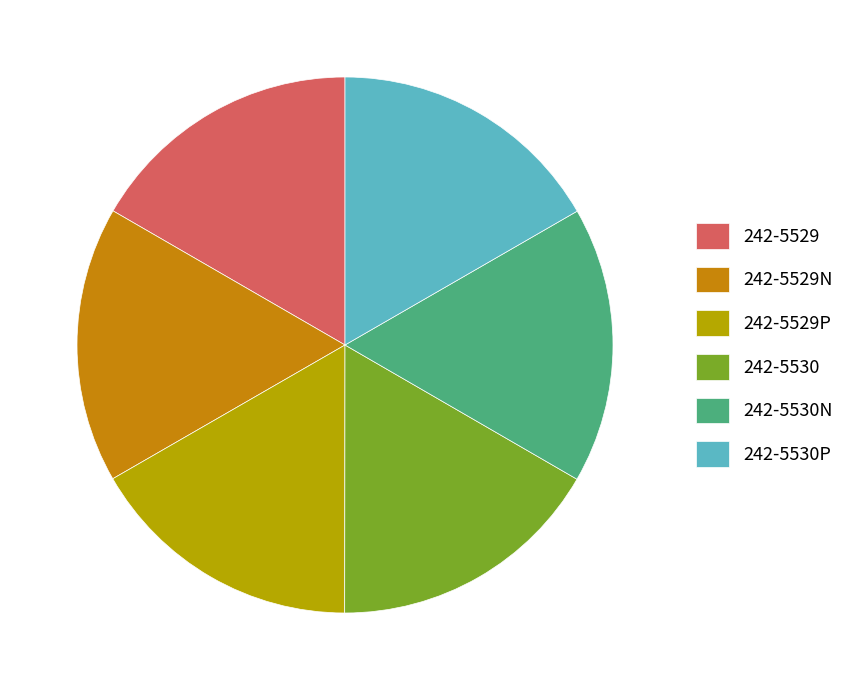

Count the number of slices in the pie.

6